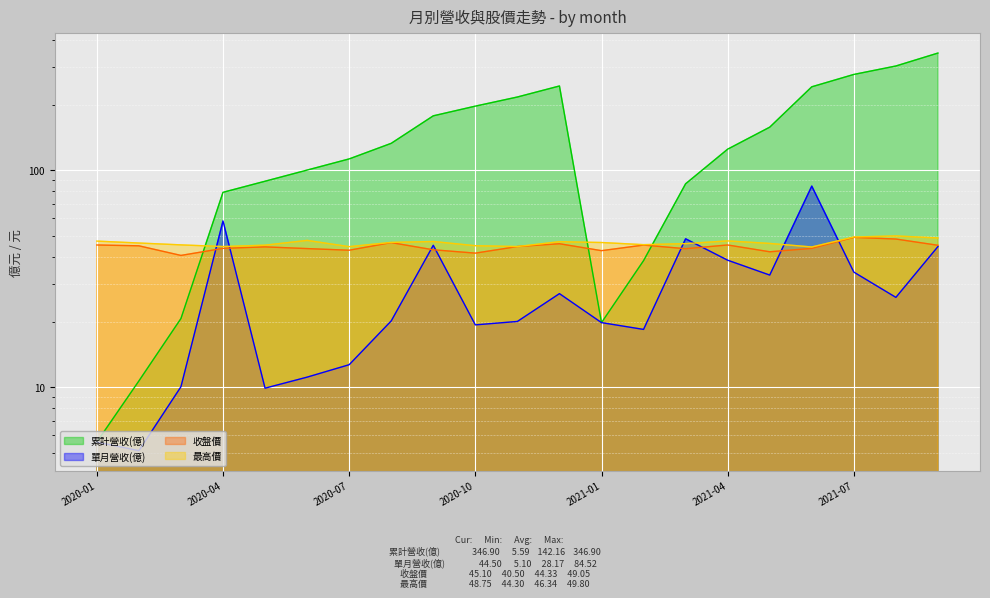

At which category is the sum across all series the highest?

2021-09